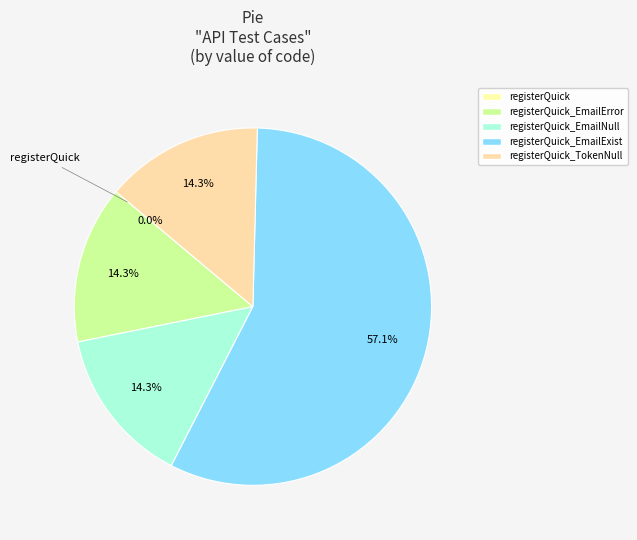

Which category has the biggest portion of the pie?

registerQuick_EmailExist